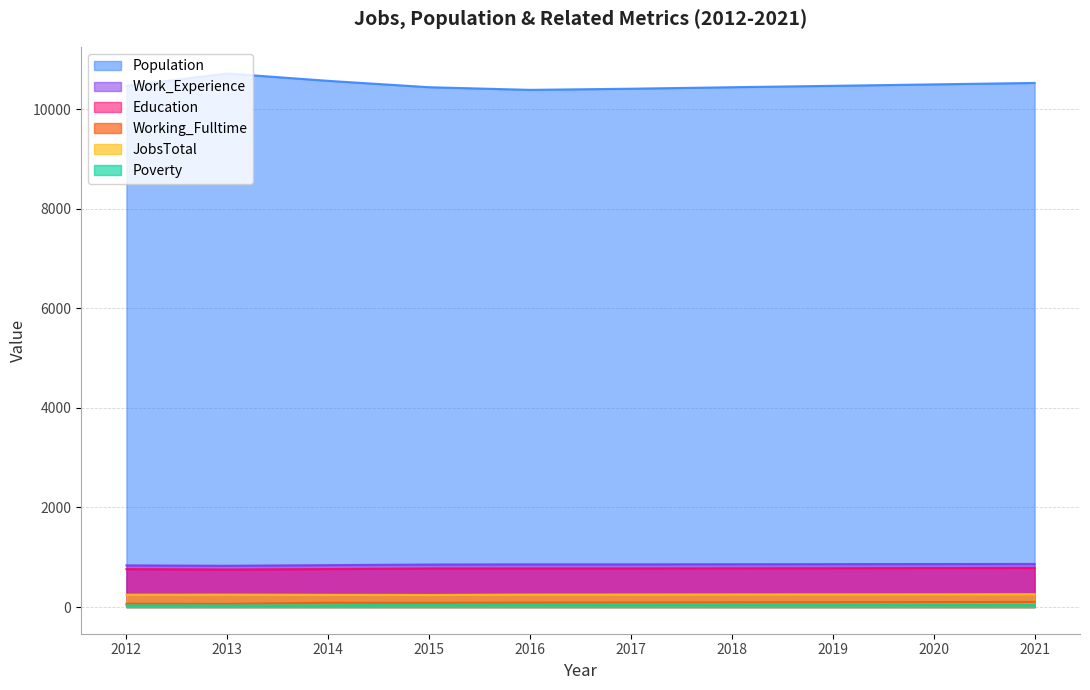

At which label is Working_Fulltime closest to 83?

2015